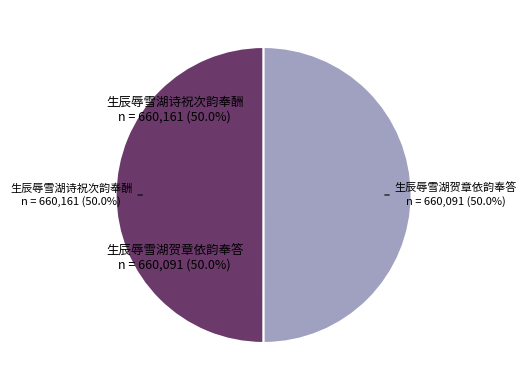

What is the majority slice?

生辰辱雪湖诗祝次韵奉酬